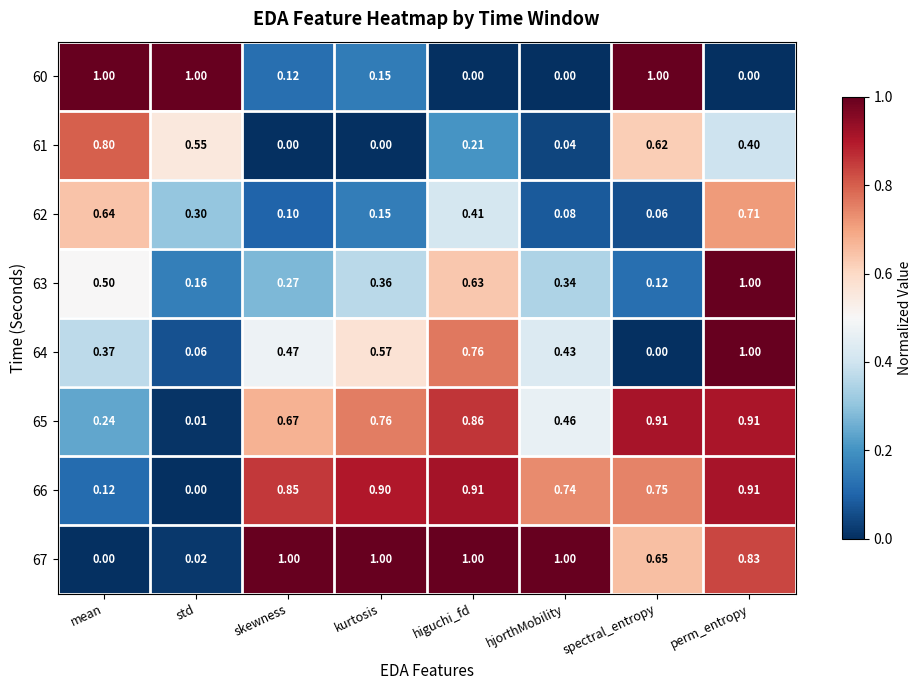

Is the value of 64 at perm_entropy greater than the value of 65 at spectral_entropy?

Yes